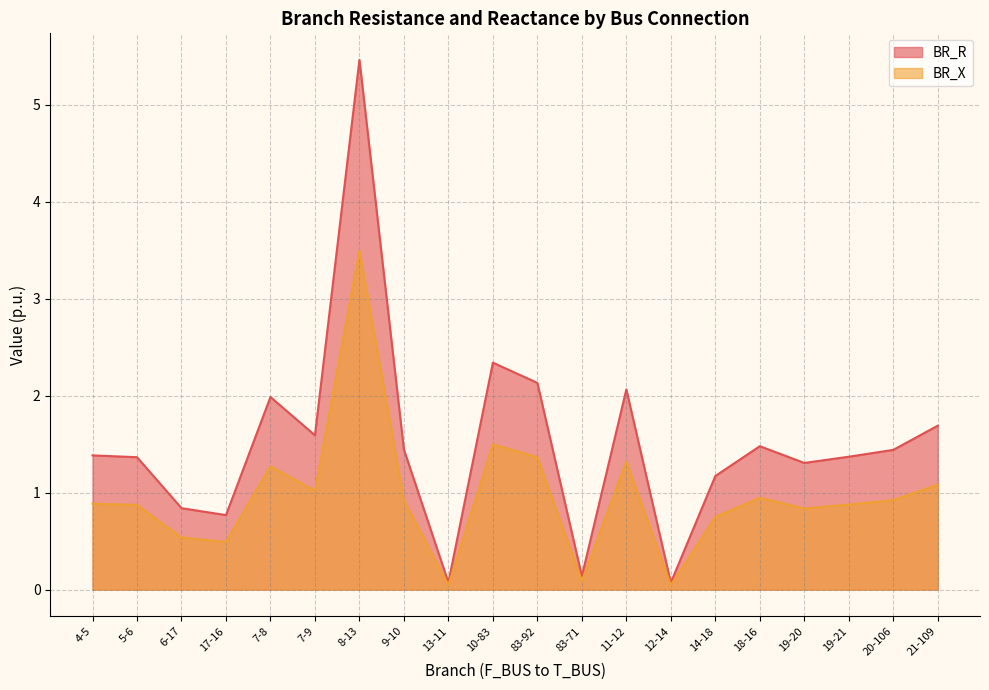

What is the difference between the BR_R values at 19-20 and 18-16?

0.2